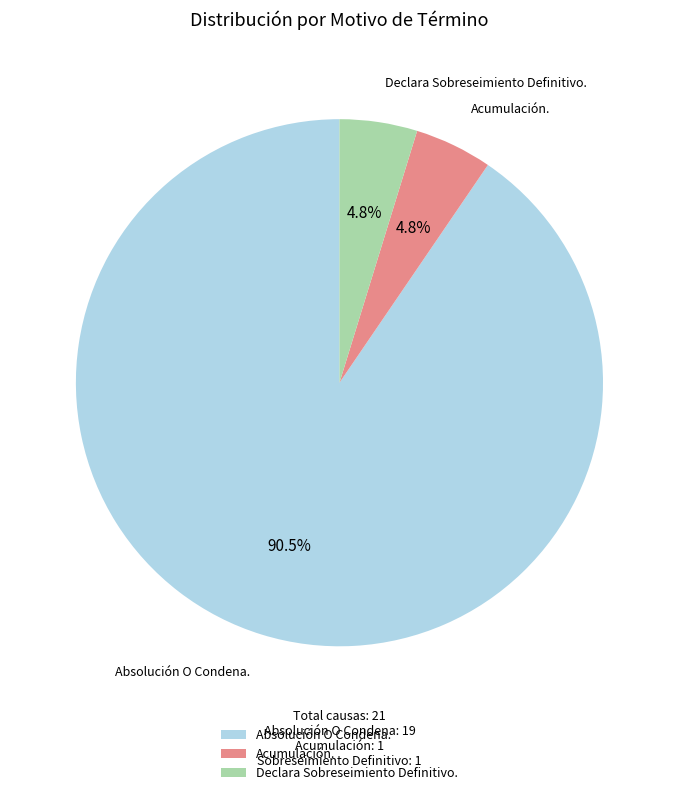

To the nearest percent, what is the average slice percentage?

33%